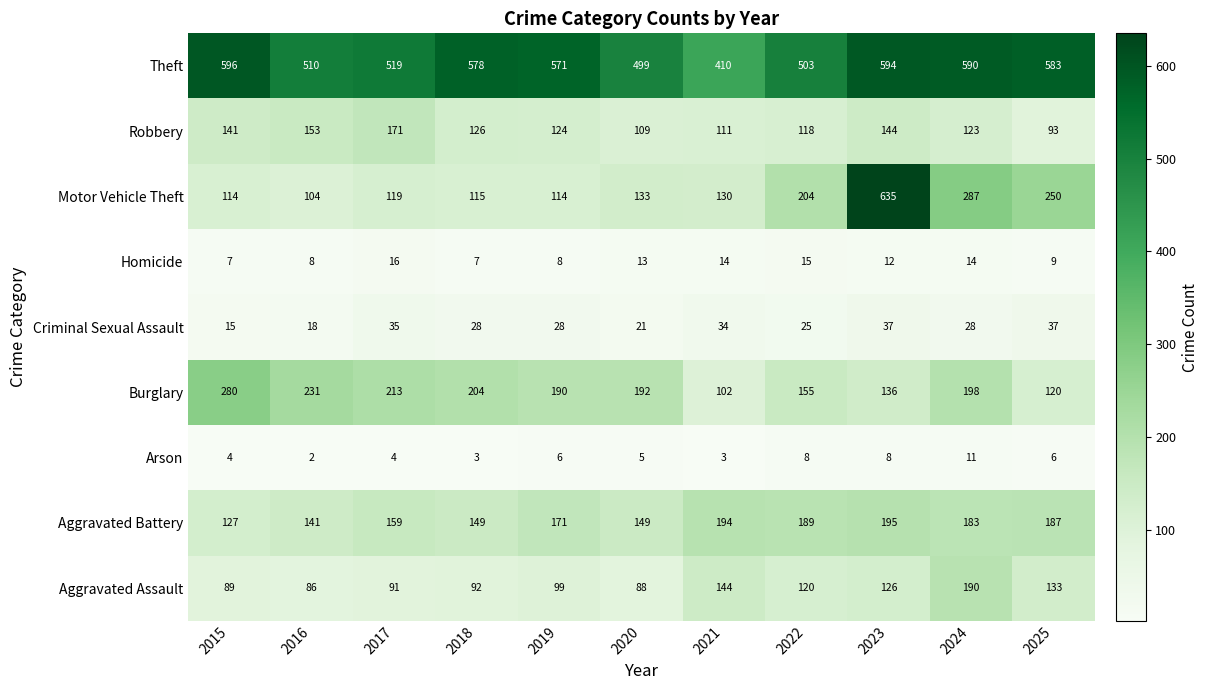

What is the minimum value shown in the chart?

2